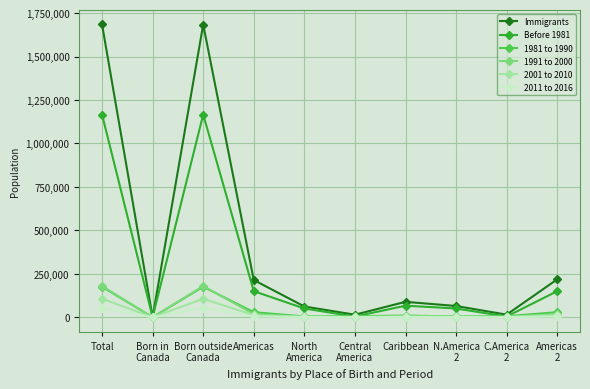

How many lines are shown in the chart?

6